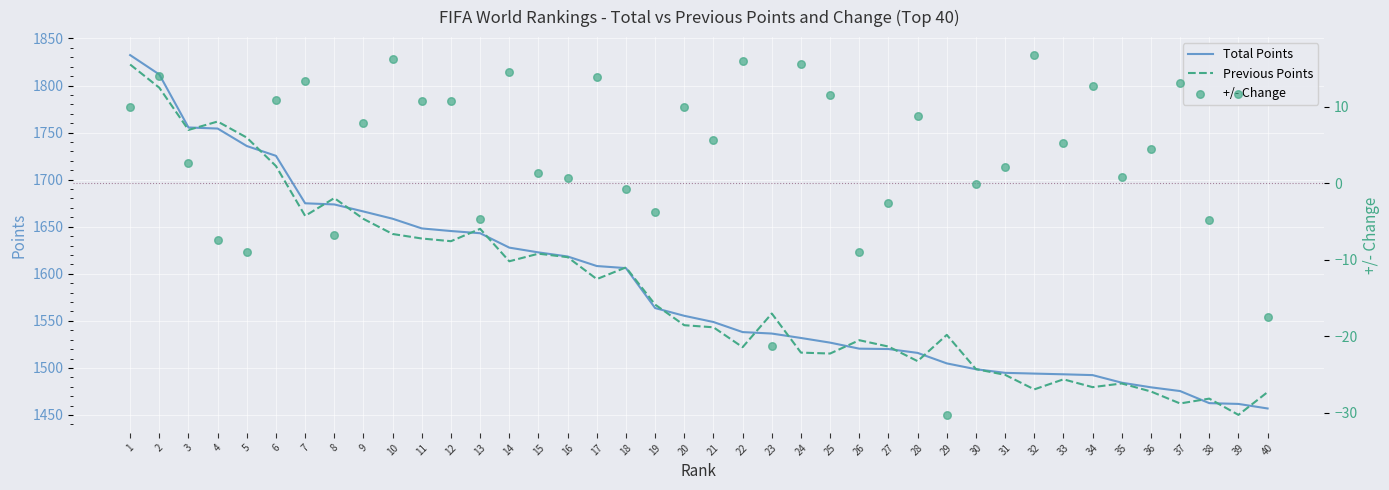

At which category is the sum across all series the highest?

1